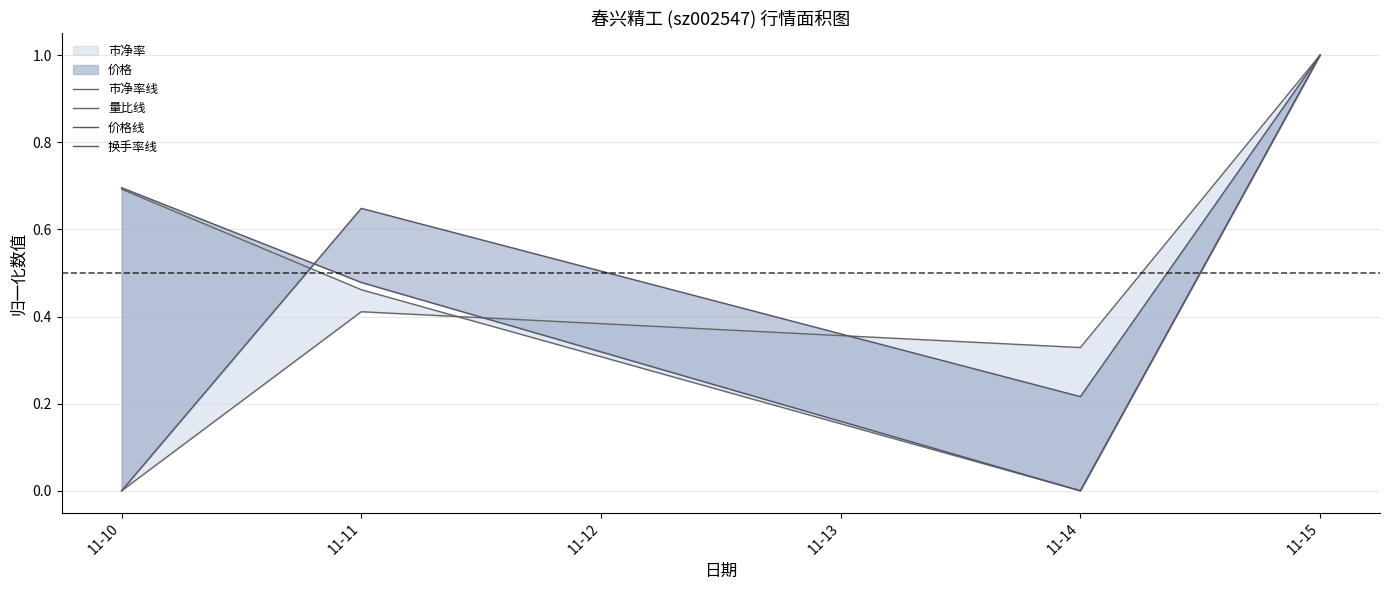

True or false: 价格线 has more than 0 interior local peaks.

False